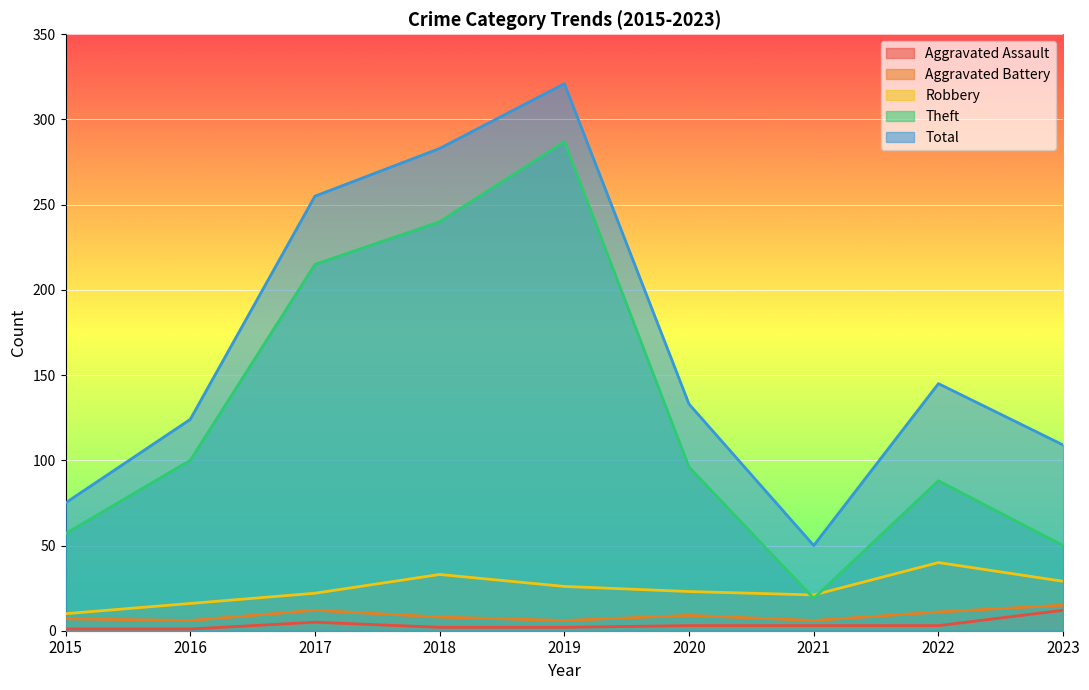

What is the difference between the maximum and minimum values in the Theft series?

268